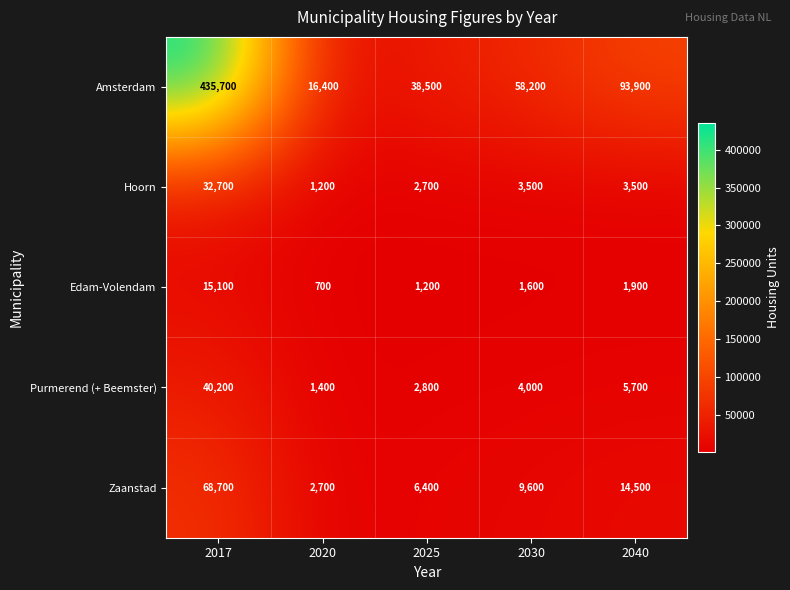

Reading left to right, list all the values displayed in this chart.

Amsterdam: 2017=435700	2020=16400	2025=38500	2030=58200	2040=93900
Hoorn: 2017=32700	2020=1200	2025=2700	2030=3500	2040=3500
Edam-Volendam: 2017=15100	2020=700	2025=1200	2030=1600	2040=1900
Purmerend (+ Beemster): 2017=40200	2020=1400	2025=2800	2030=4000	2040=5700
Zaanstad: 2017=68700	2020=2700	2025=6400	2030=9600	2040=14500